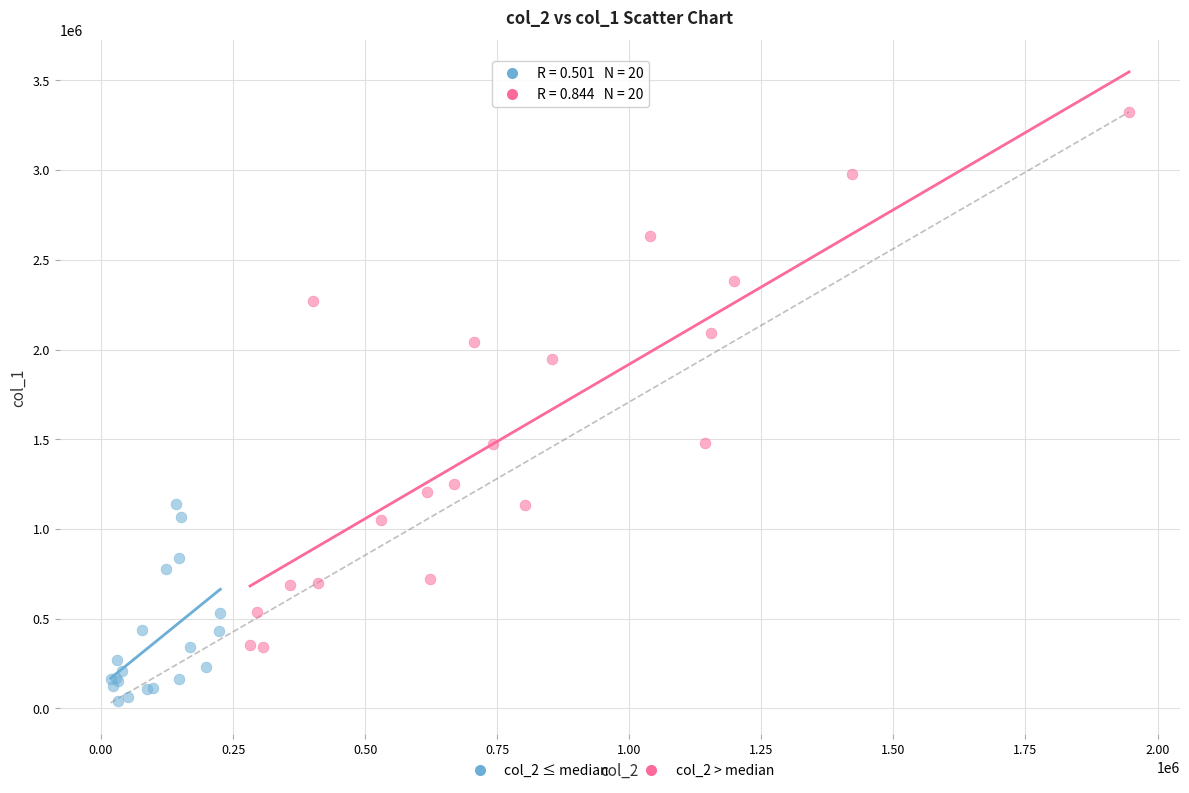

Which series contains the lowest Y value?

col_2 ≤ median